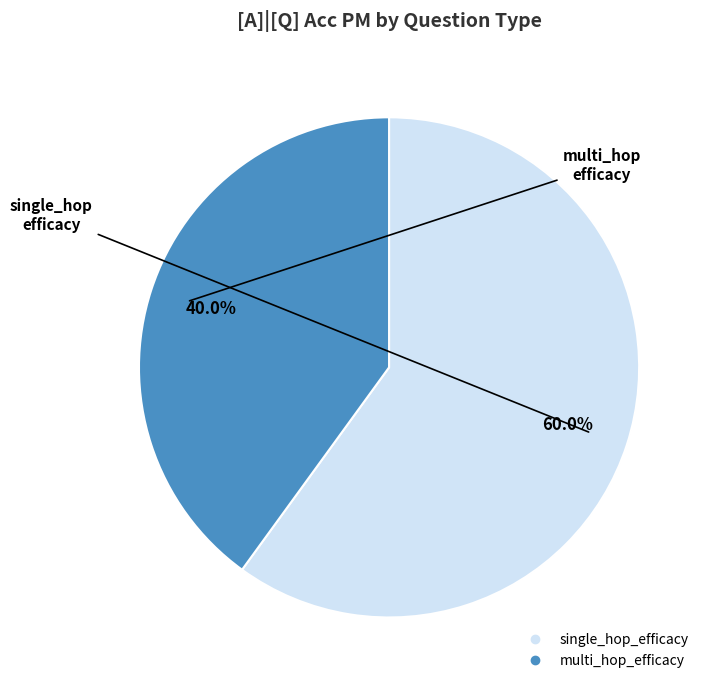

True or false: multi_hop_efficacy accounts for 32% of the total.

False